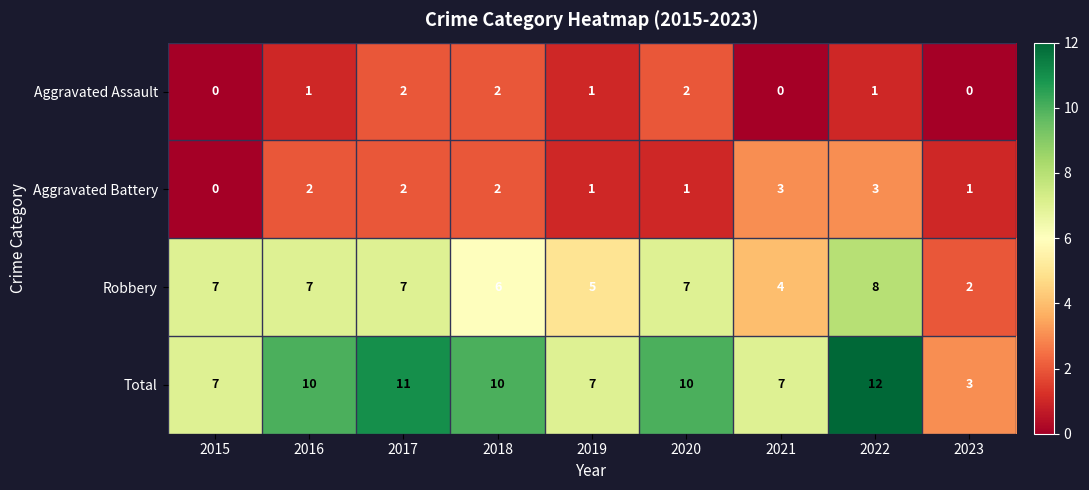

List the series in order of their peak value, highest first.

Total, Robbery, Aggravated Battery, Aggravated Assault